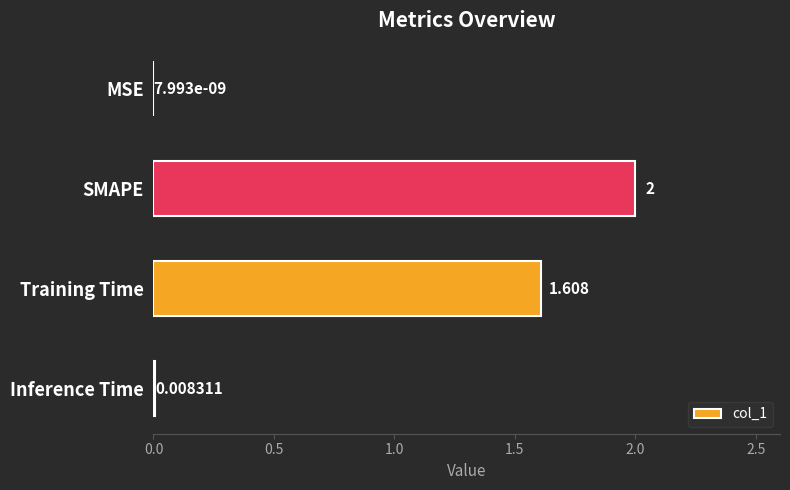

Which category has the highest value across all series?

SMAPE